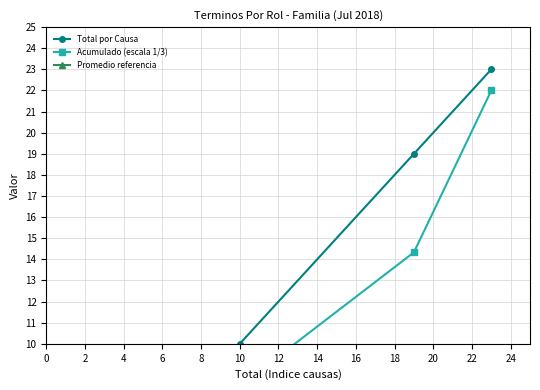

At 8, list the series in order from smallest to largest.

Acumulado (escala 1/3), Total por Causa, Promedio referencia